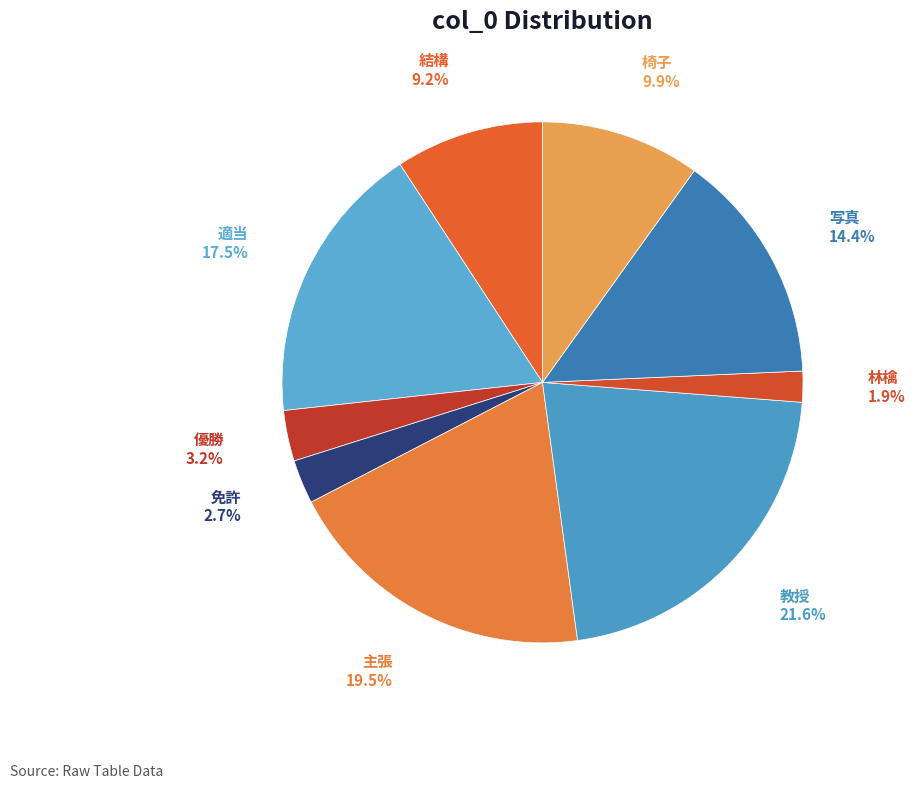

To the nearest percent, what is the difference between the largest and smallest slice percentages?

20%